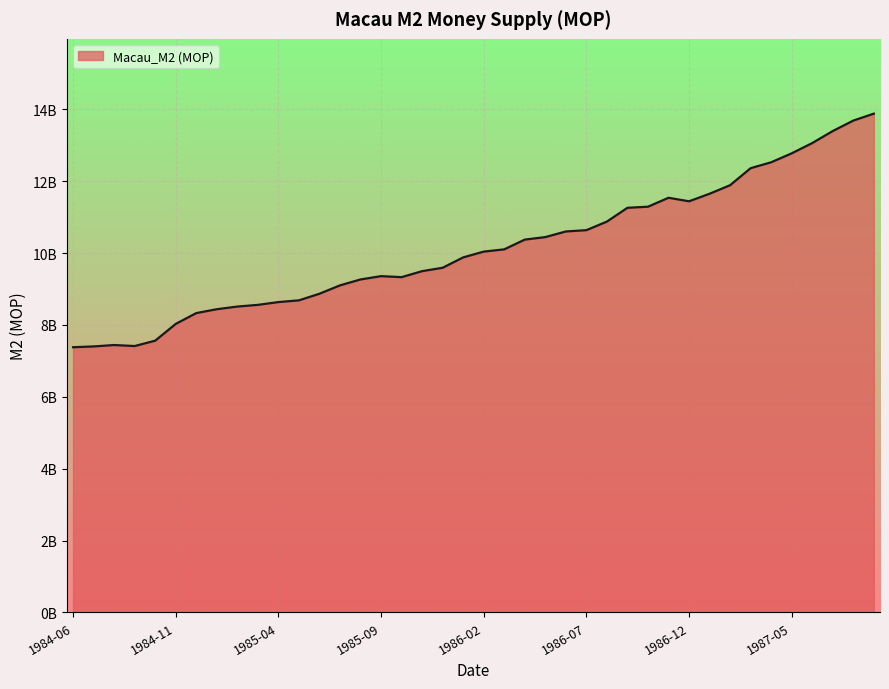

Does the chart display data point markers on the line(s)?

No